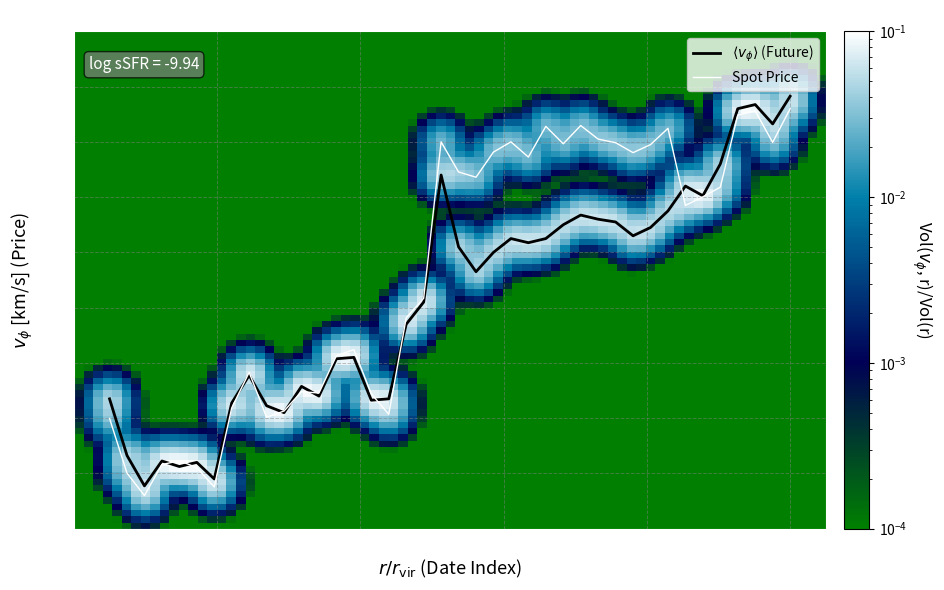

What is the minimum value for Spot Price?

249.2